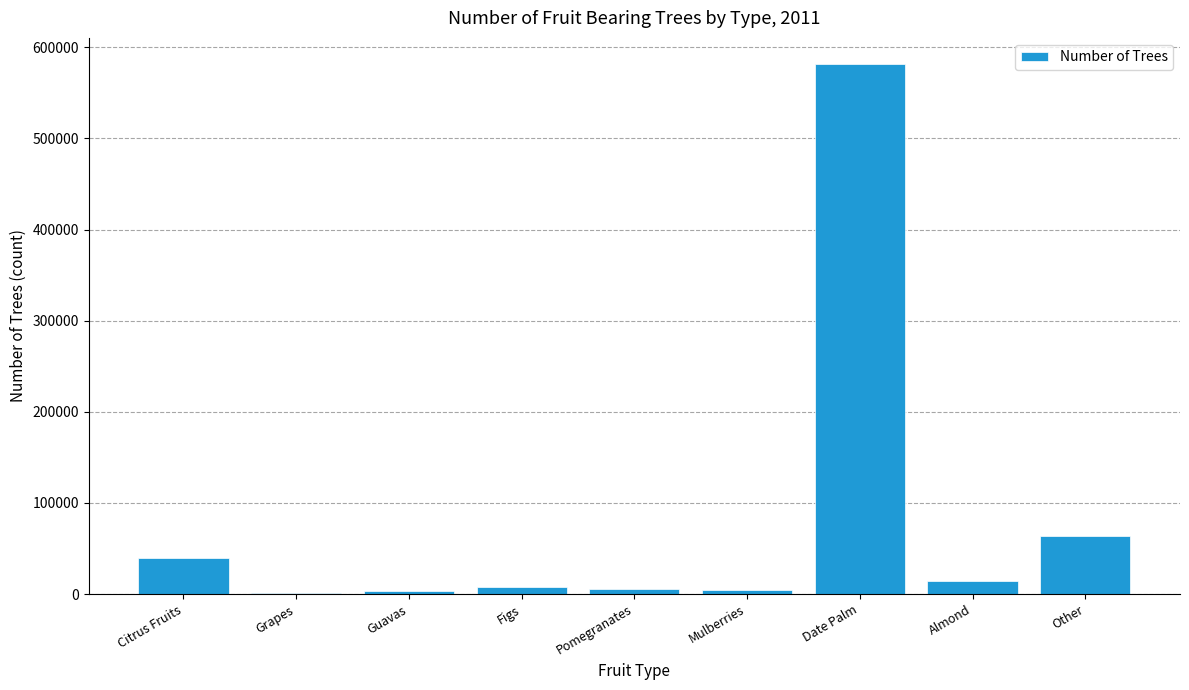

Which has a higher value, Almond or Pomegranates?

Almond